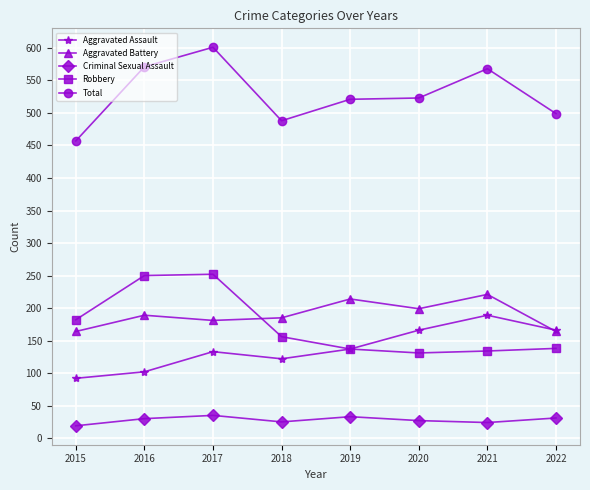

The value of Criminal Sexual Assault at 2016 is 30. True or false?

True